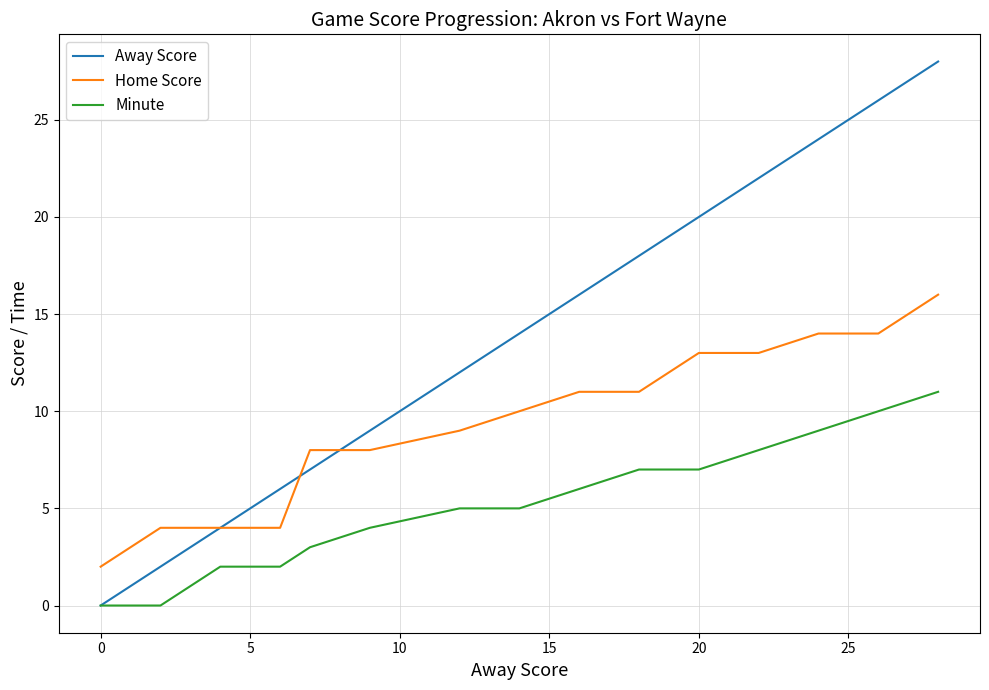

Which series has the largest range (max minus min)?

Away Score